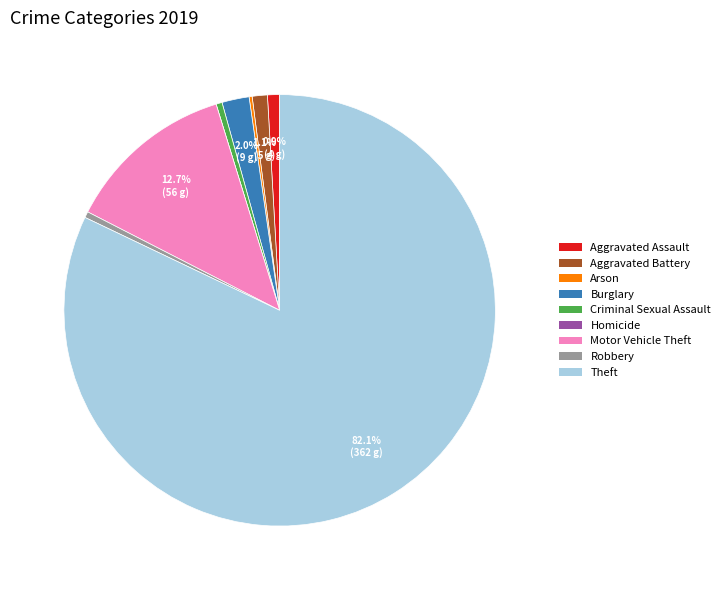

Which has a higher value, Robbery or Theft?

Theft